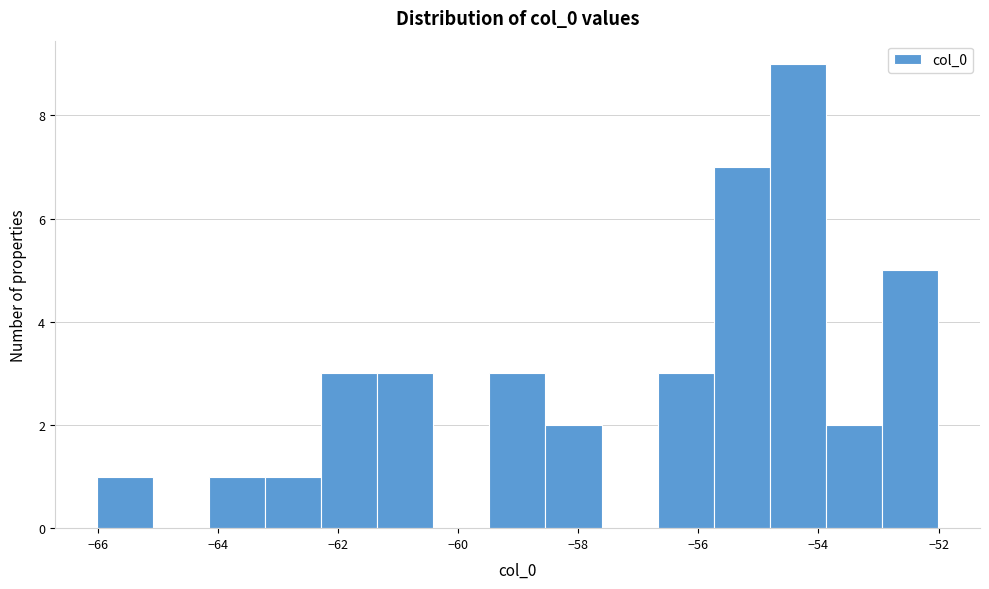

Reading left to right, list every bar in this chart as the range it spans on the x-axis followed by its height. Neither the bar edges nor the heights are printed on the chart, so give them approximately, as read against the axes.

-66.0 to -65.0: 1
-65.0 to -64.2: 0
-64.2 to -63.2: 1
-63.2 to -62.2: 1
-62.2 to -61.4: 3
-61.4 to -60.4: 3
-60.4 to -59.4: 0
-59.4 to -58.6: 3
-58.6 to -57.6: 2
-57.6 to -56.6: 0
-56.6 to -55.8: 3
-55.8 to -54.8: 7
-54.8 to -53.8: 9
-53.8 to -53.0: 2
-53.0 to -52.0: 5